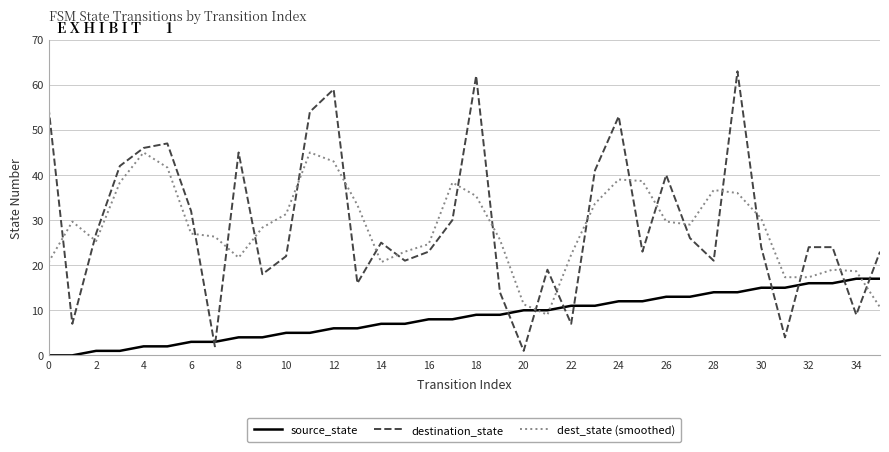

After their last crossing, which series has the higher values: dest_state (smoothed) or source_state?

source_state